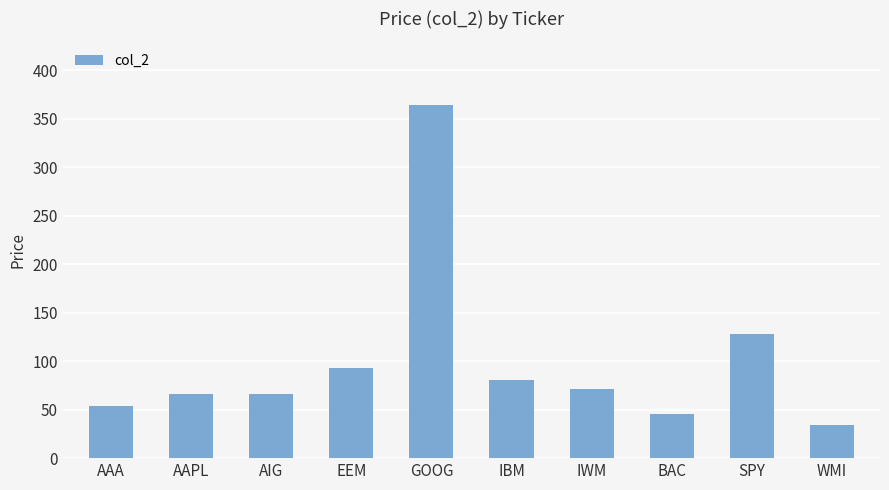

What is the average value?

100.3